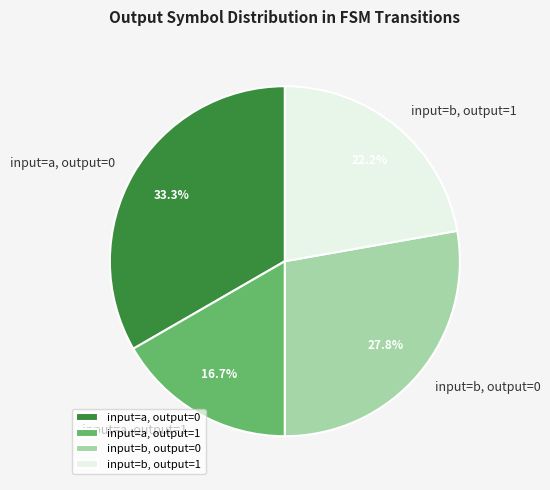

Rank the categories by value from lowest to highest.

input=a, output=1, input=b, output=1, input=b, output=0, input=a, output=0